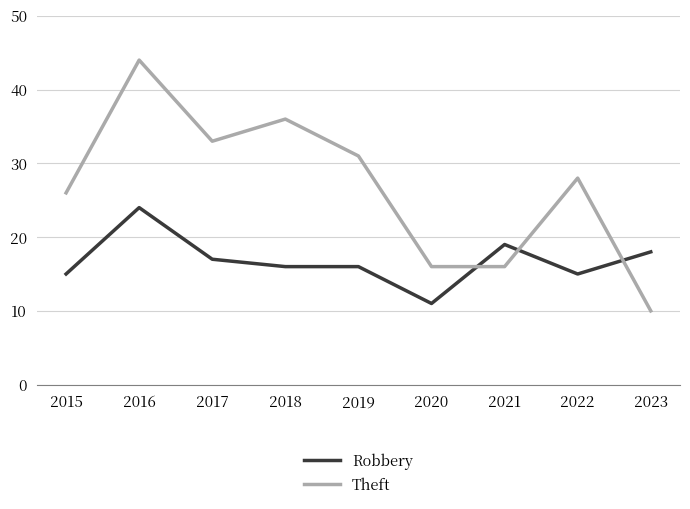

What is the total value across all series at 2021?

35